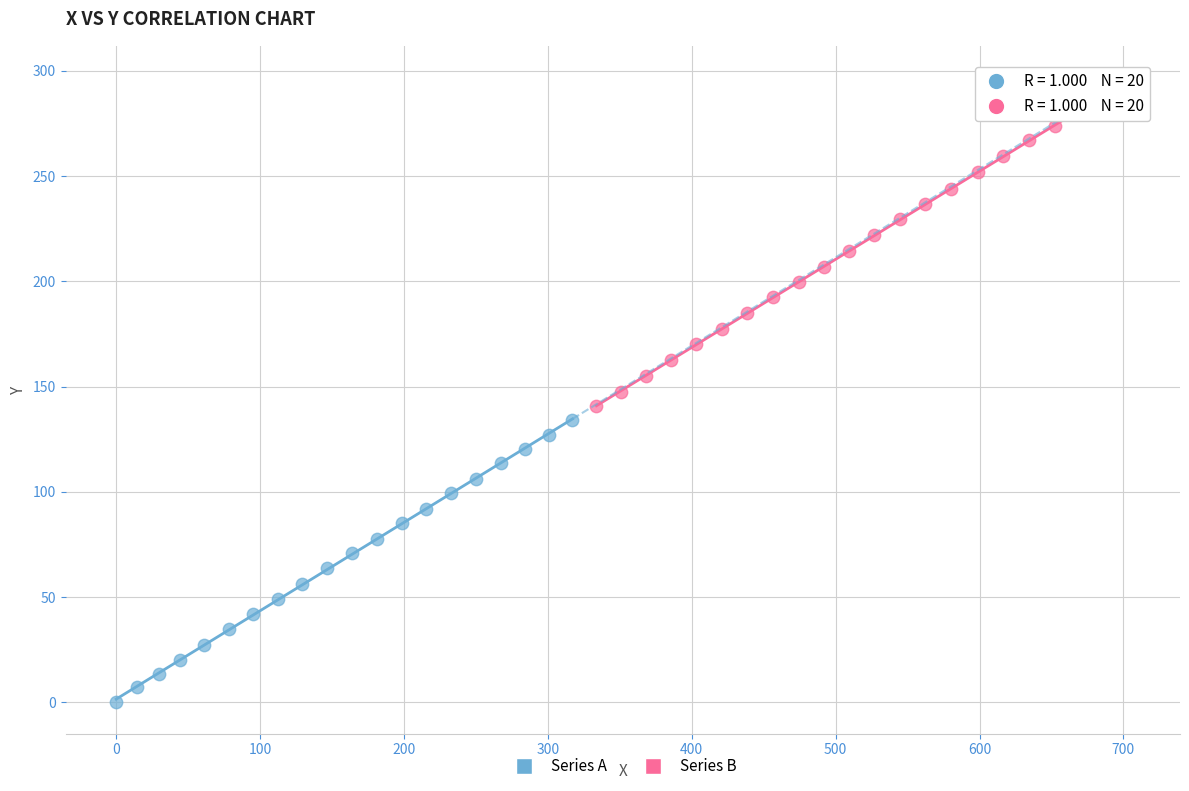

Which series reaches the minimum Y coordinate?

Series A